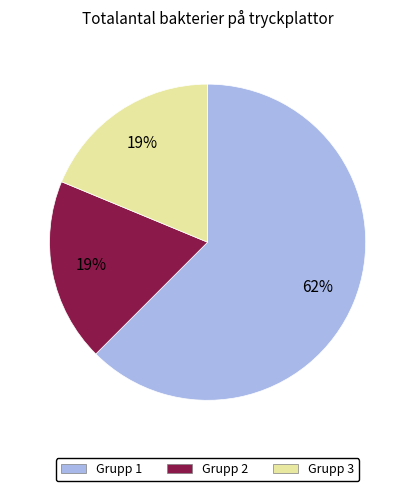

How many slices are in this pie chart?

3